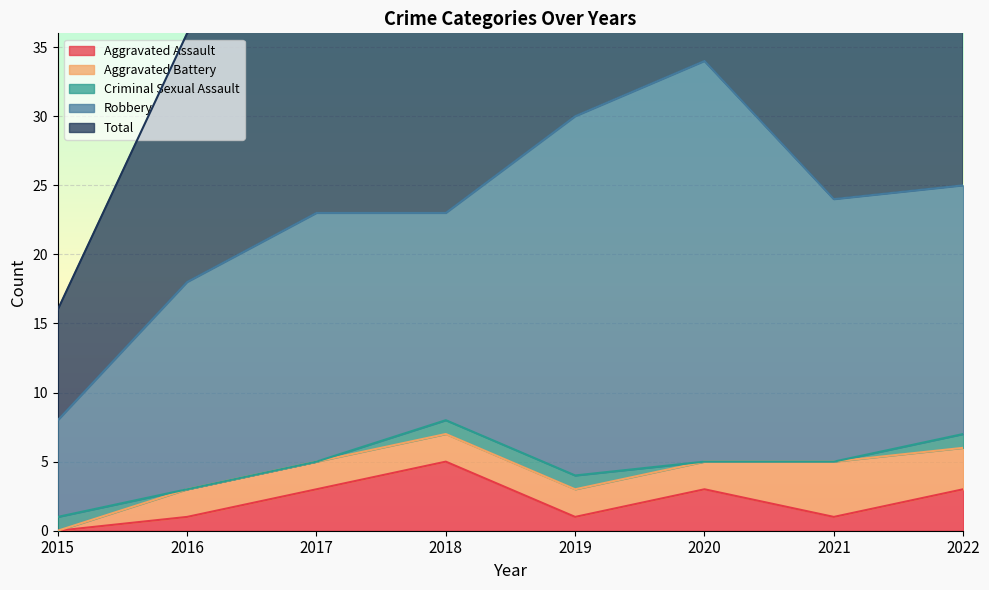

Is the value of Criminal Sexual Assault at 2022 greater than the value of Aggravated Battery at 2016?

No